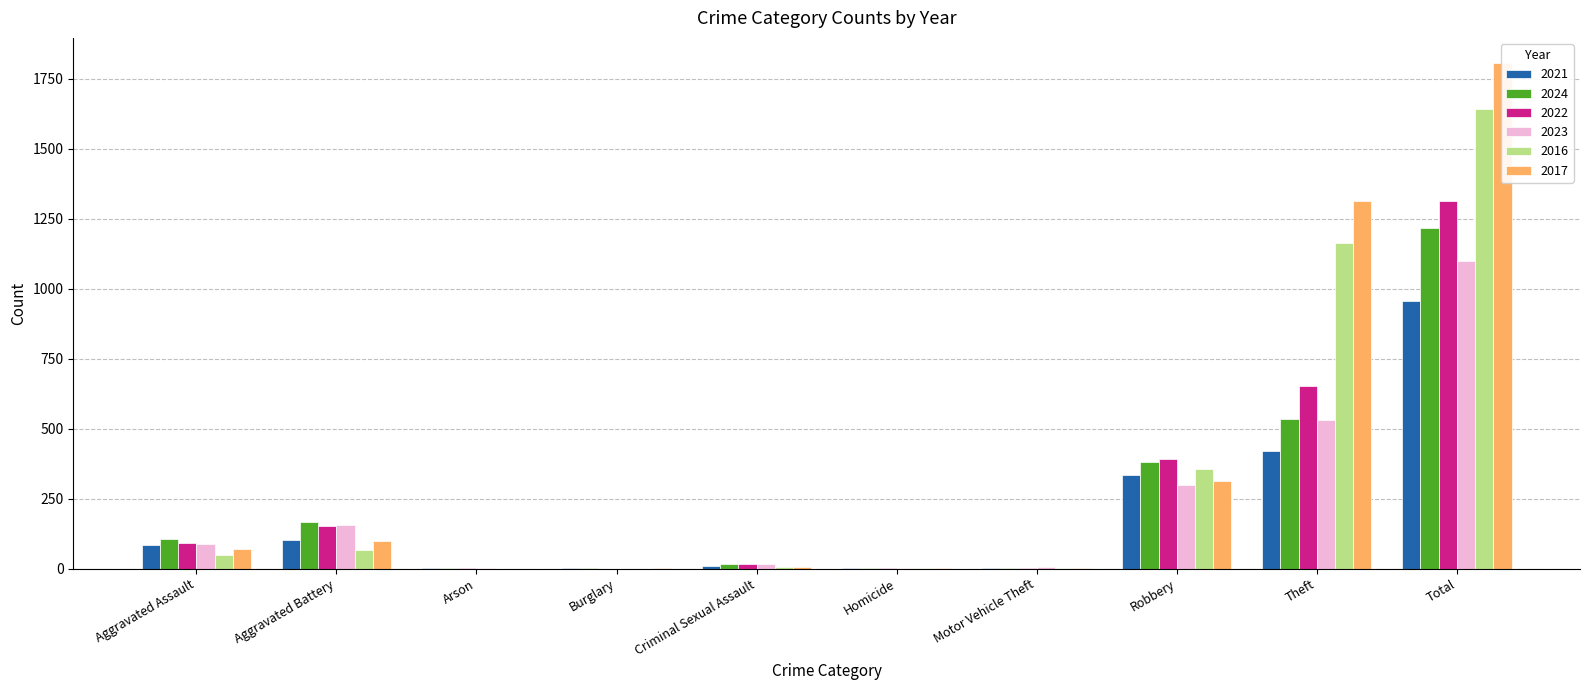

What is the label of the 3rd bar from the right?

Robbery